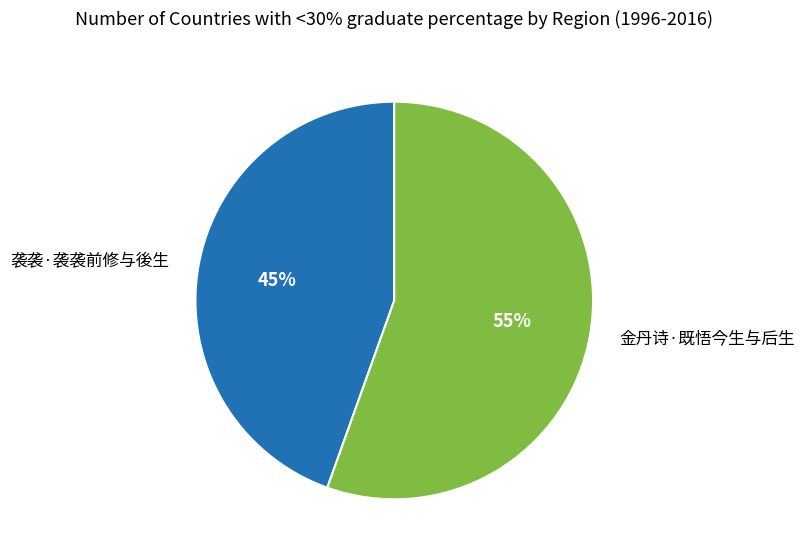

Rank the categories by value from lowest to highest.

袭袭·袭袭前修与後生, 金丹诗·既悟今生与后生